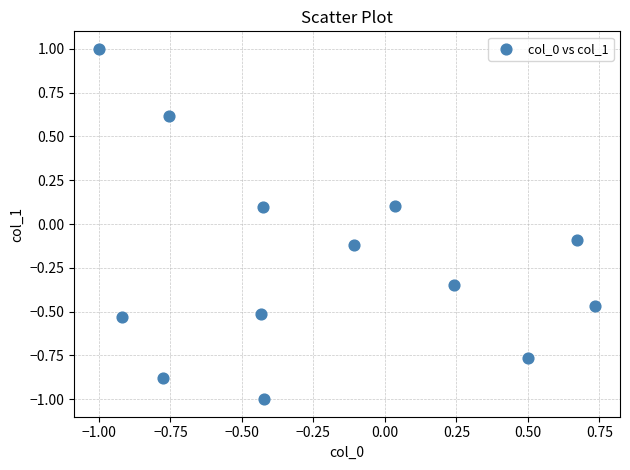

What is the range of X values (max minus min)?

1.7